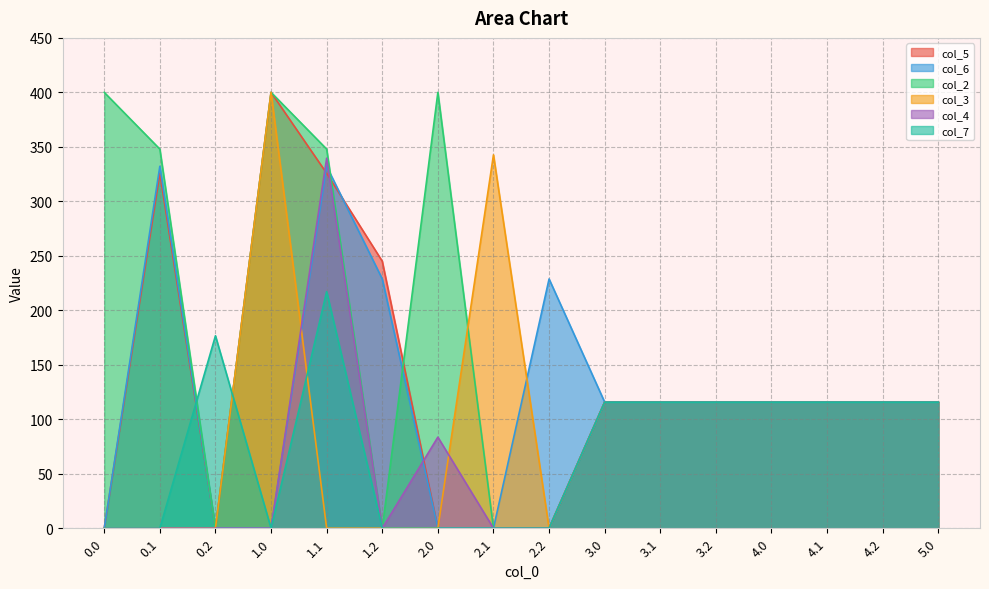

What is the label of the 4th point from the left?

1.0